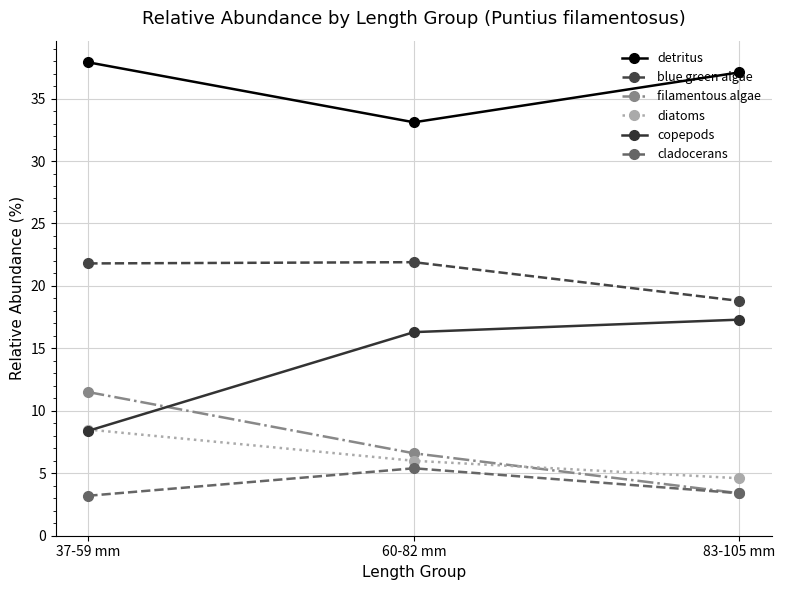

What is the average value of the cladocerans series?

4.0